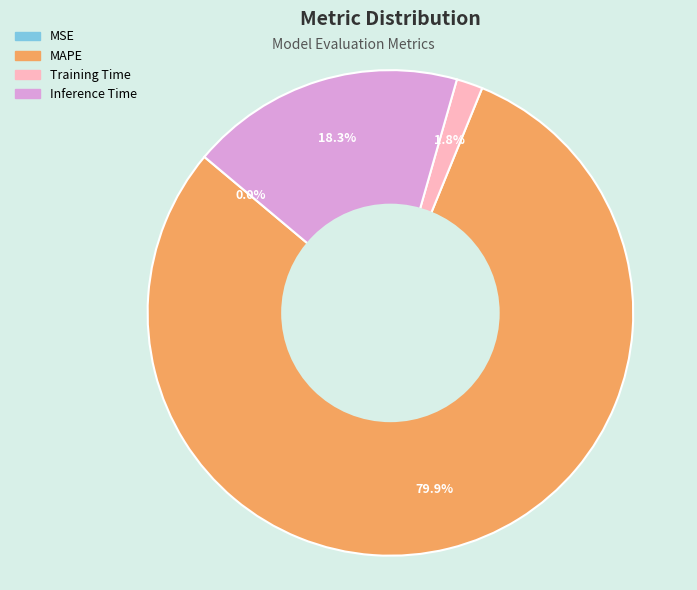

To the nearest percent, what is the average slice percentage?

25%